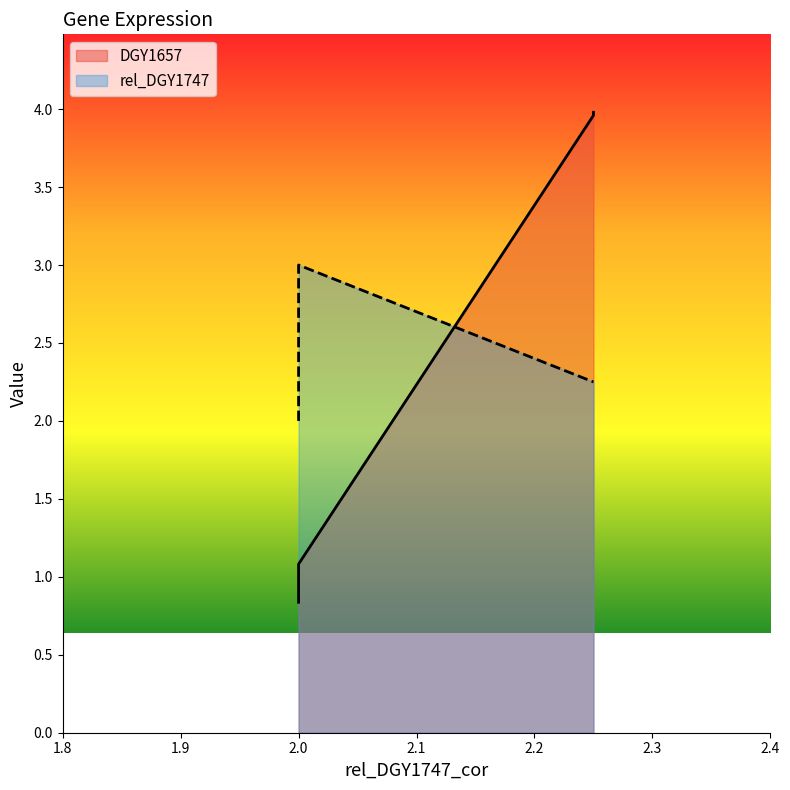

How many values are between 0 and 3?

4